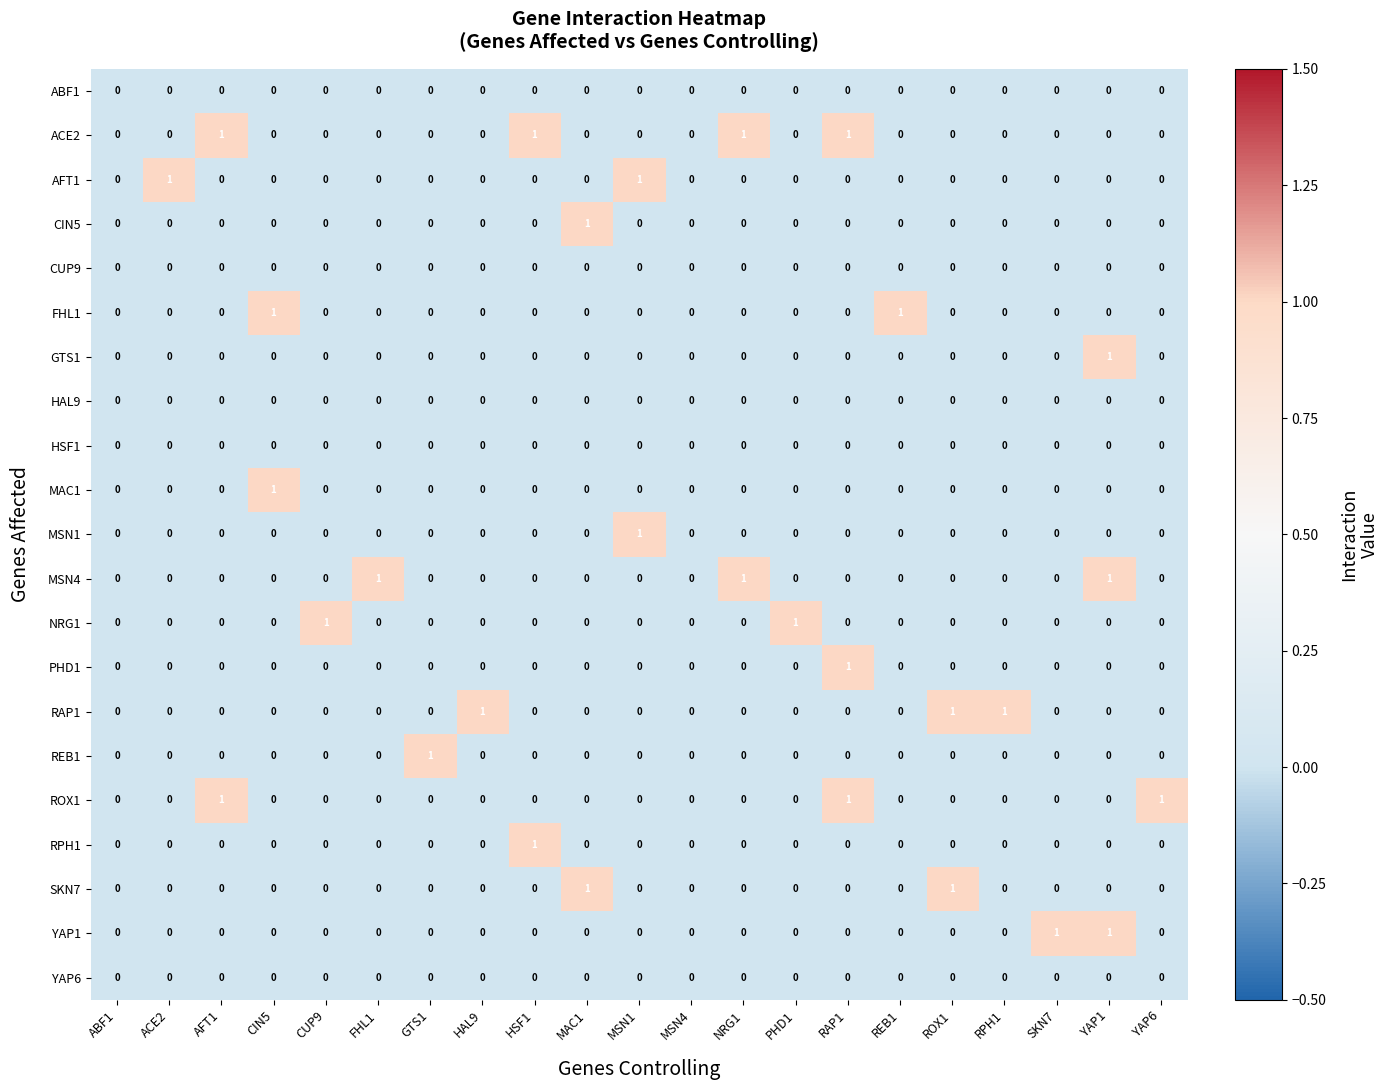

Is it true that CIN5 equals 0 at GTS1?

True